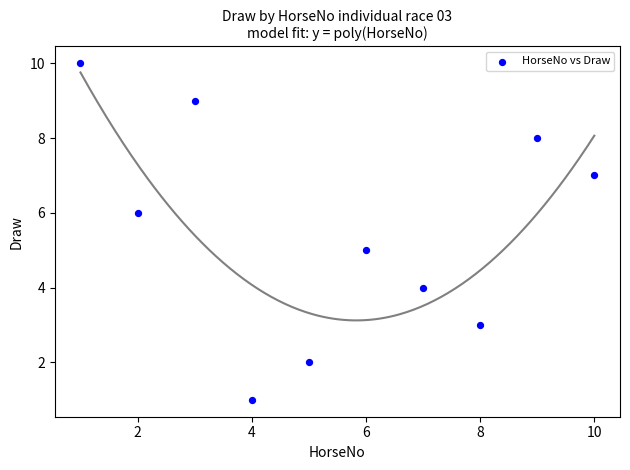

What is the average Y value?

6